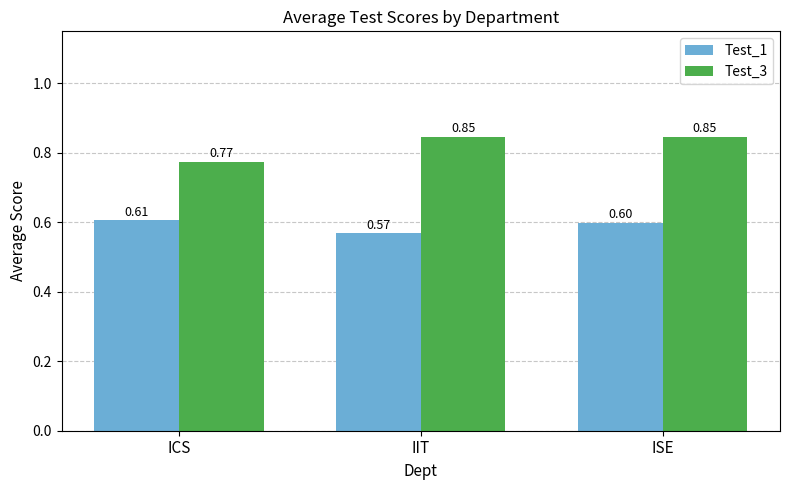

What is the difference between the highest and lowest values at IIT?

0.3